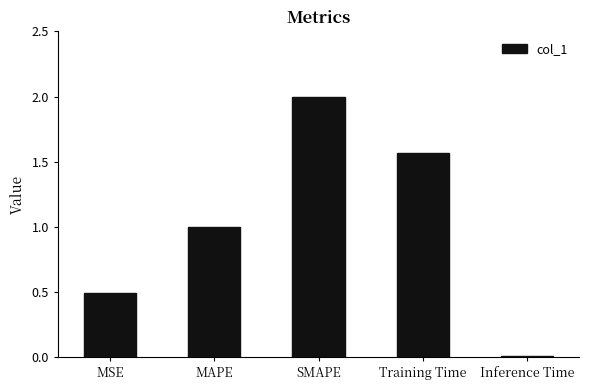

Are the bars horizontal?

No